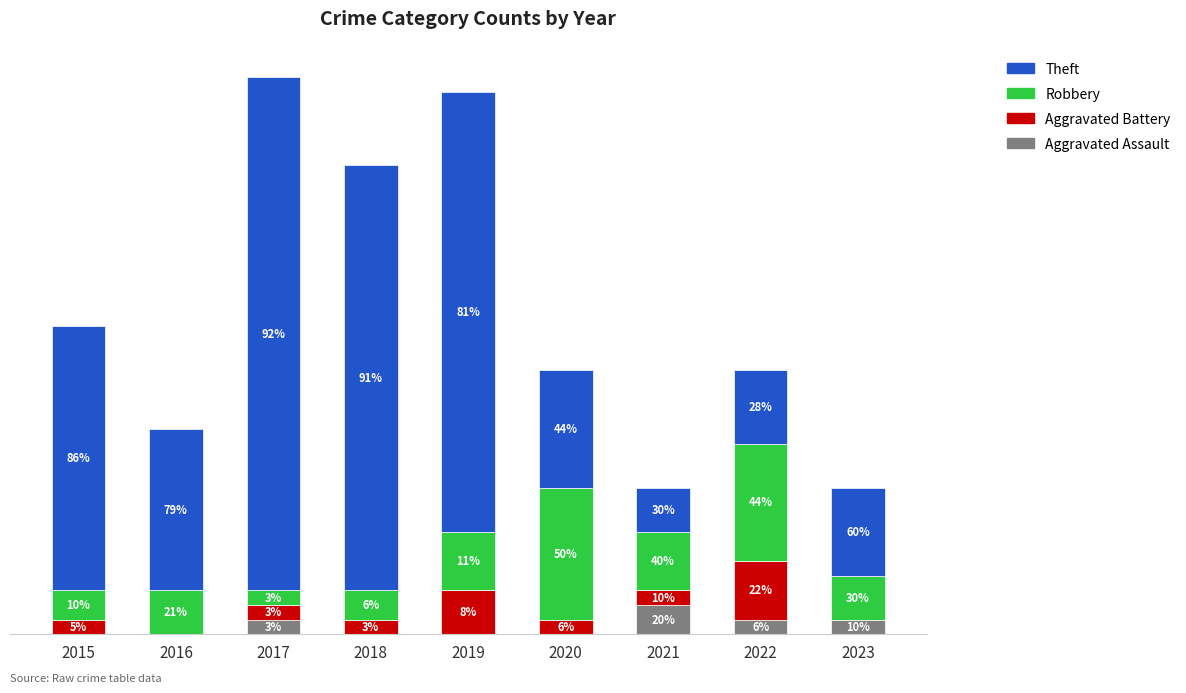

The Aggravated Assault series shows 1 at 2023. True or false?

True